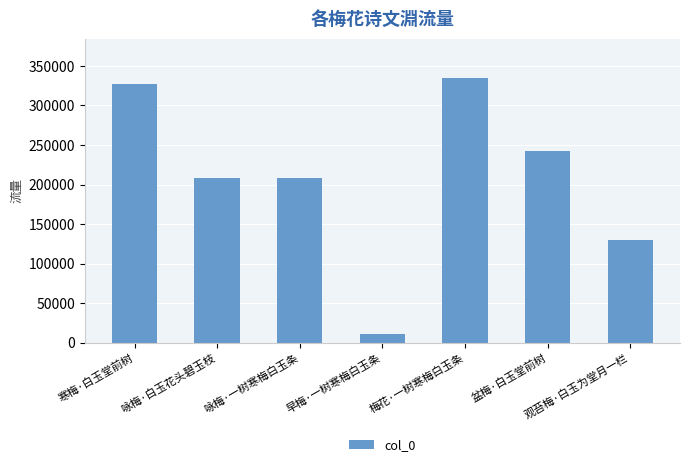

What is the difference between the maximum and minimum values?

323749